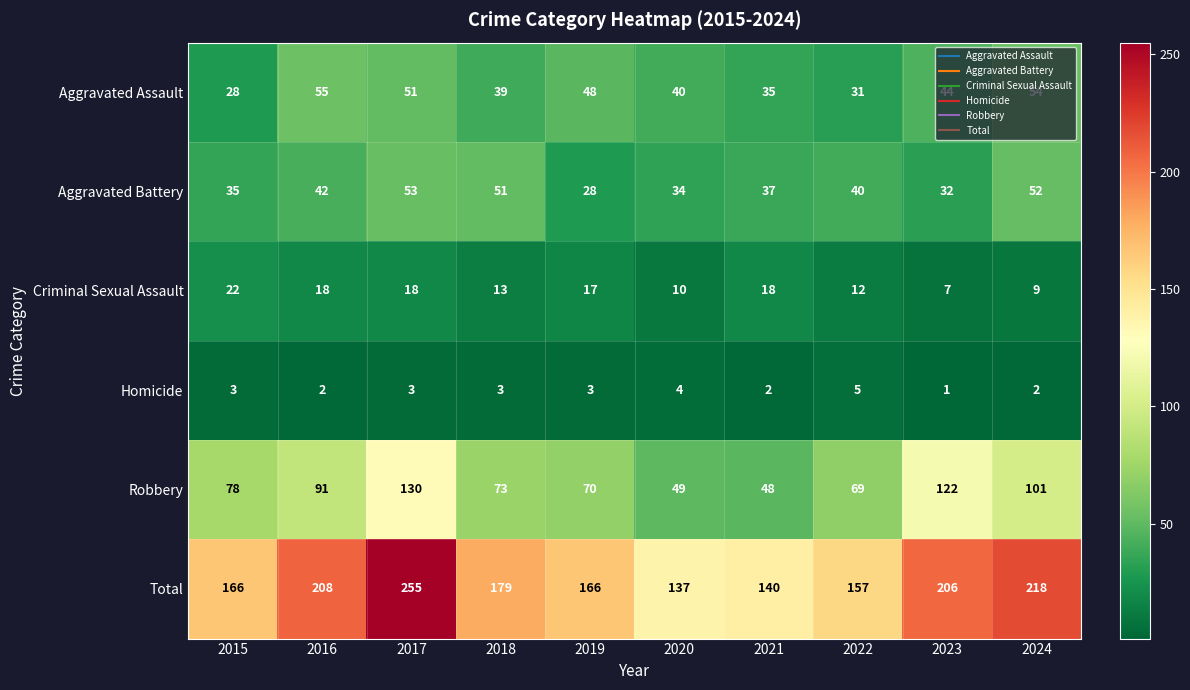

Which label corresponds to the smallest value in the chart?

2023